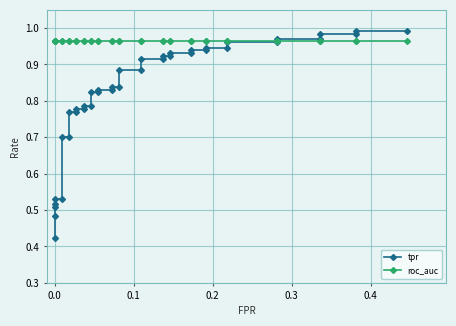

How many series are shown in this chart?

2